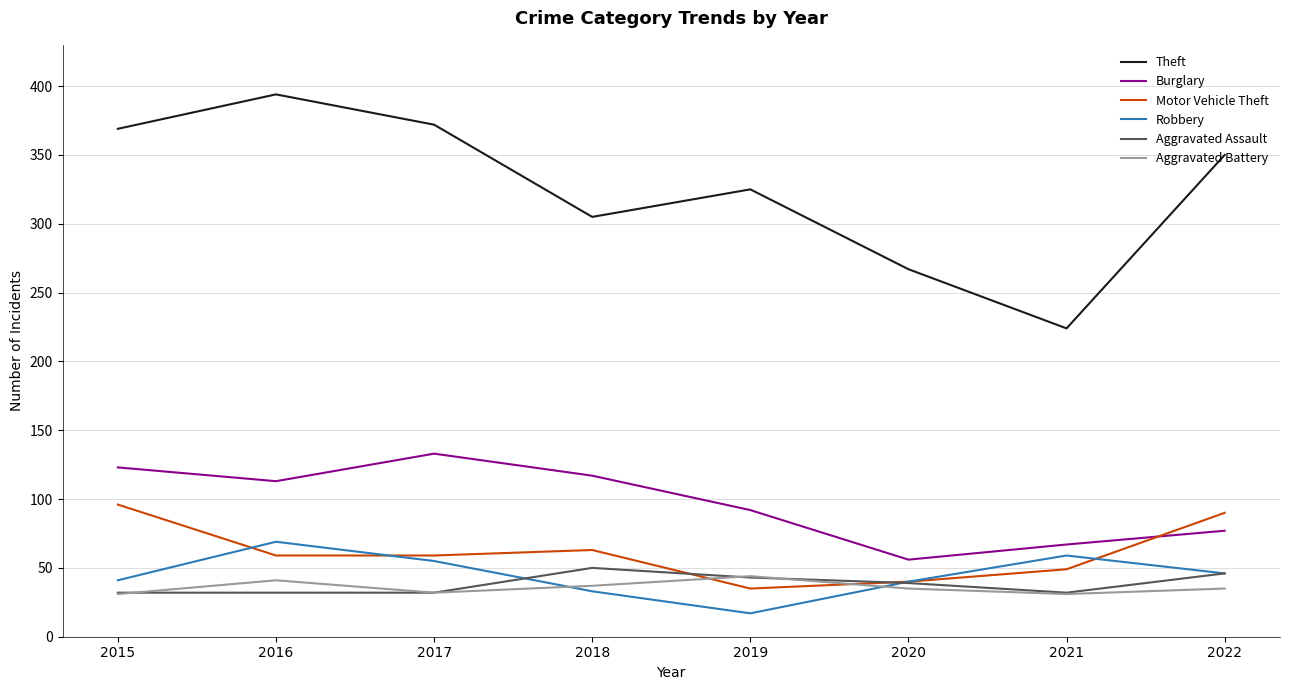

Is this an area chart (filled region under the line)?

No